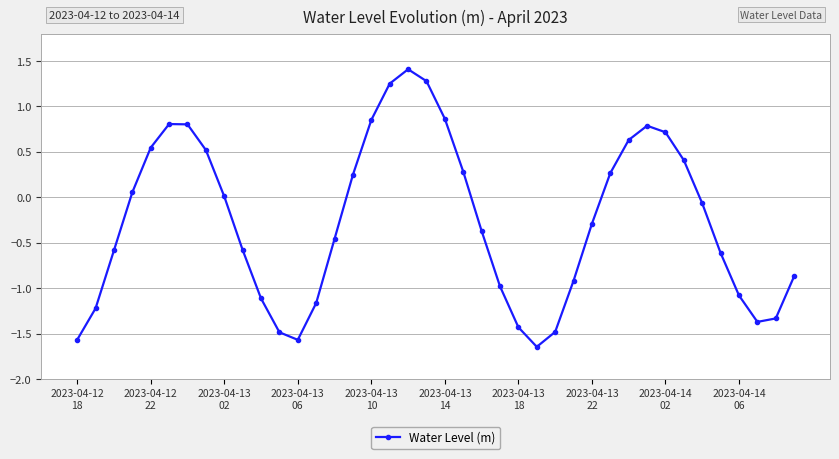

How many points are higher than both their immediate neighbors (excluding endpoints)?

3